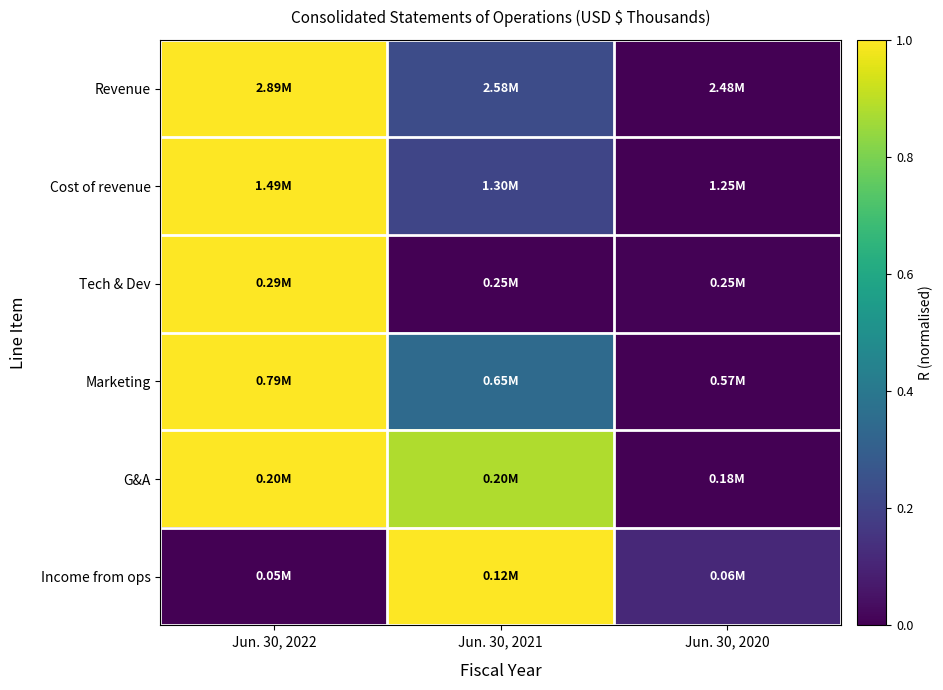

Count the number of categories in the chart.

3